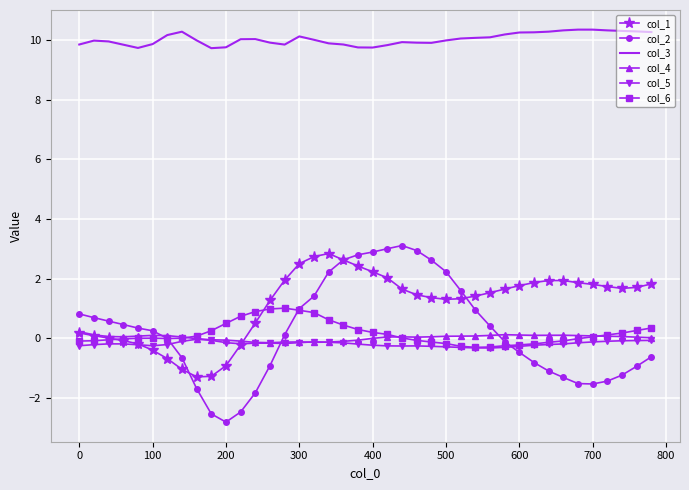

Which series has the largest range (max minus min)?

col_2